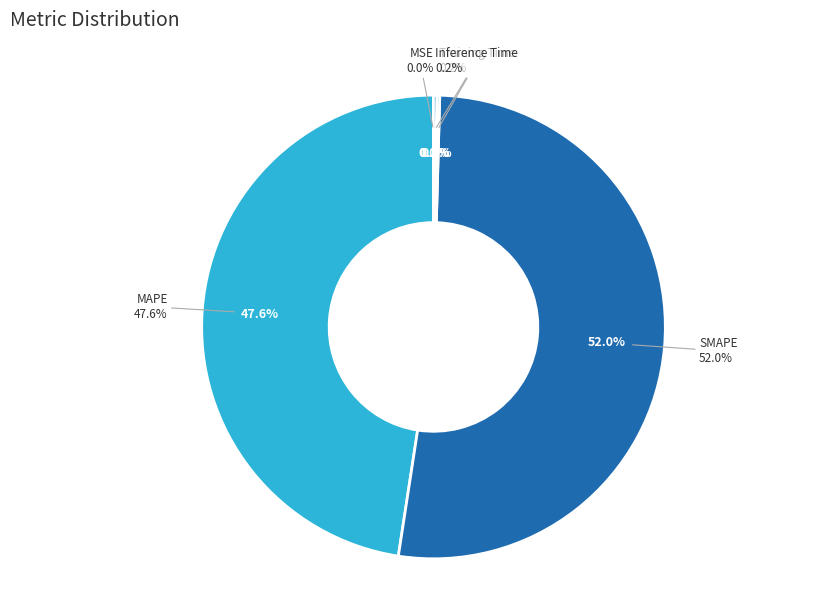

To the nearest percent, what is the average slice percentage?

20%